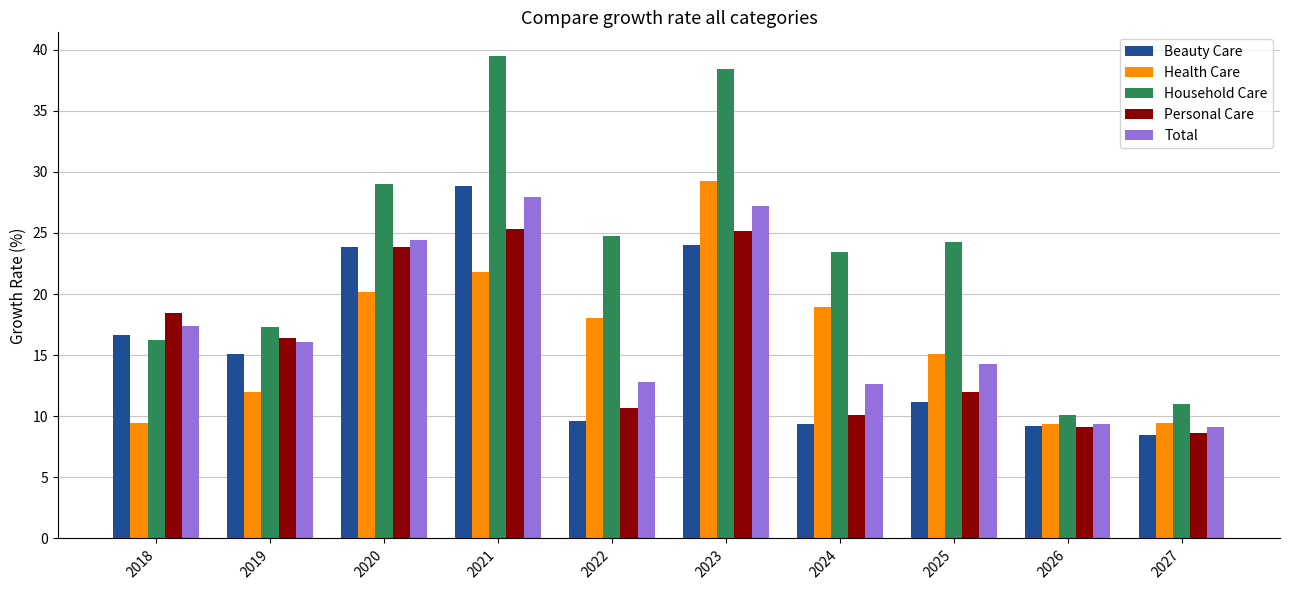

What is the difference between the Total values at 2022 and 2026?

3.4